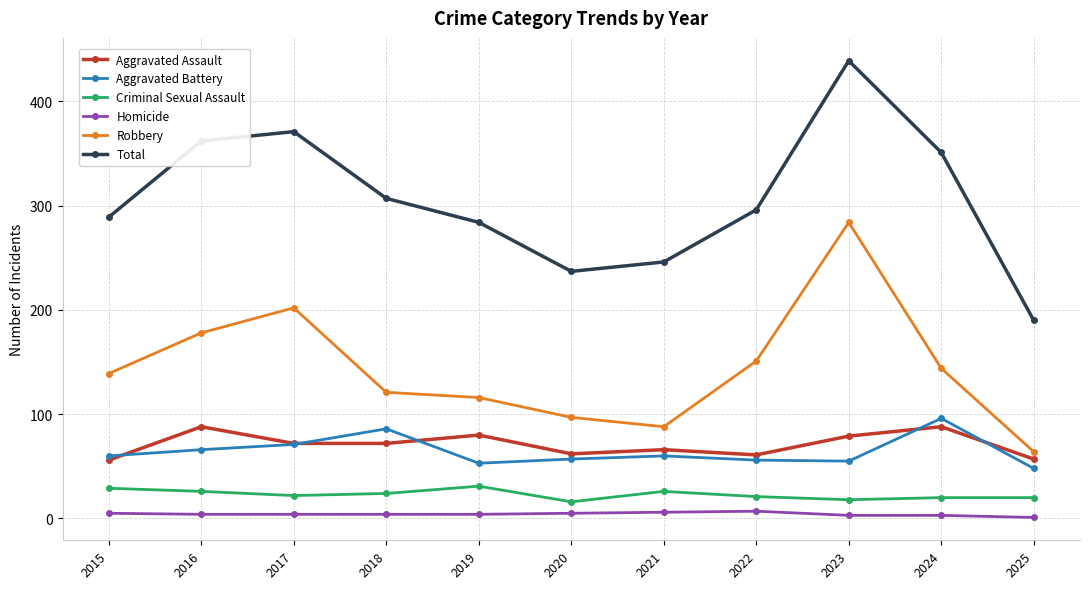

At how many categories does at least one series exceed 260?

8